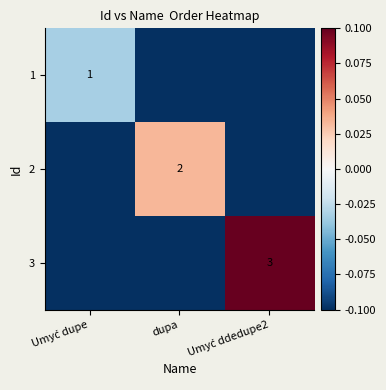

What is the total value across all series at dupa?

-0.2